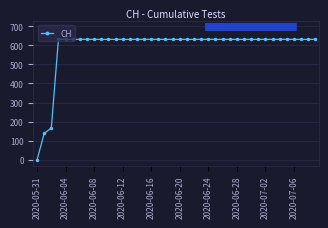

Does the chart have visible grid lines?

Yes